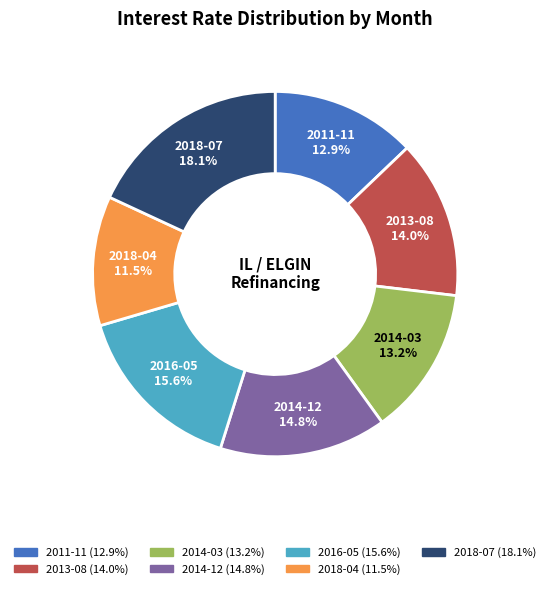

To the nearest percent, what is the difference between the 2016-05 and 2014-12 slice percentages?

1%